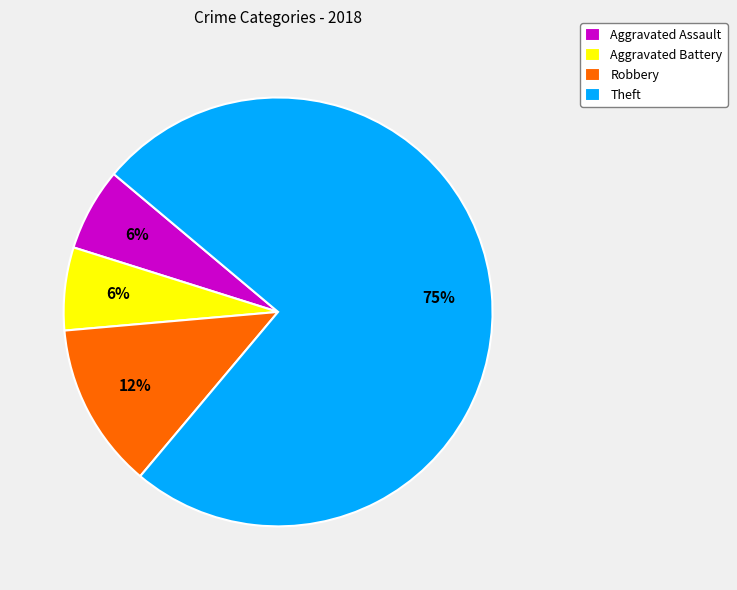

Does Robbery represent more than half of the total?

No